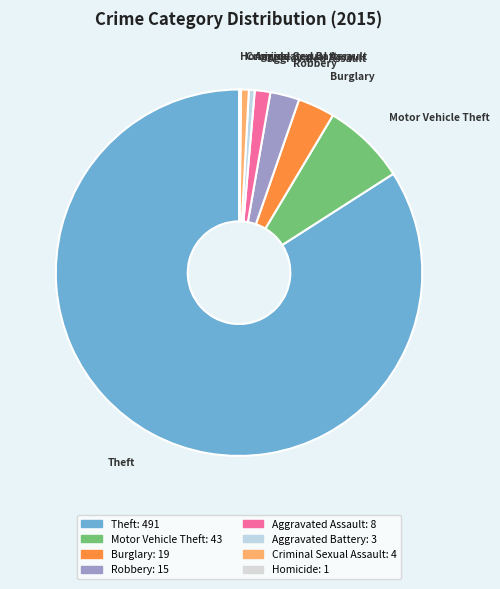

Is there a majority slice in this chart?

Yes